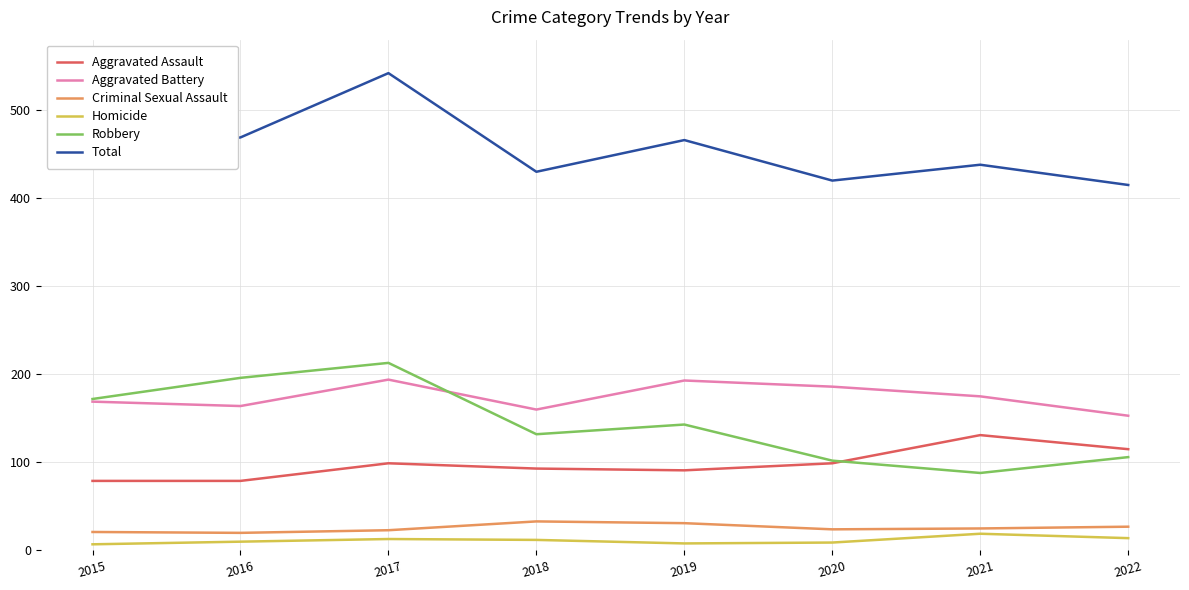

Rank the series by their maximum value, from highest to lowest.

Total, Robbery, Aggravated Battery, Aggravated Assault, Criminal Sexual Assault, Homicide